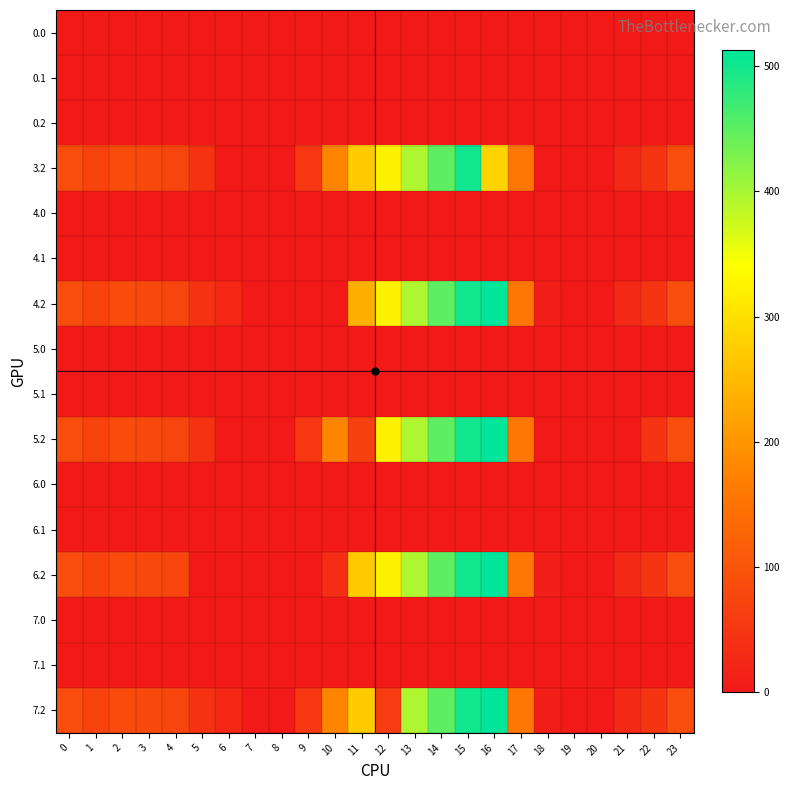

List the series in order of their peak value, highest first.

4.2, 5.2, 6.2, 7.2, 3.2, 0.0, 0.1, 0.2, 4.0, 4.1, 5.0, 5.1, 6.0, 6.1, 7.0, 7.1